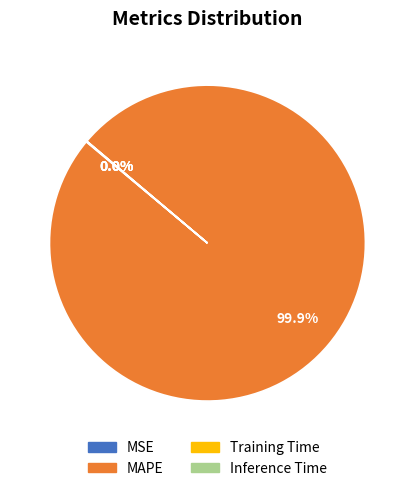

To the nearest percent, what is the difference between the largest and smallest slice percentages?

100%